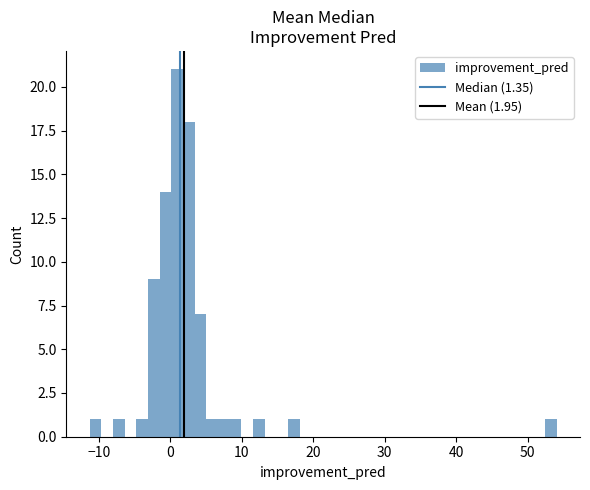

Around what value on the x-axis is the tallest bar? Give the approximate position of its centre, as read against the axis.

1